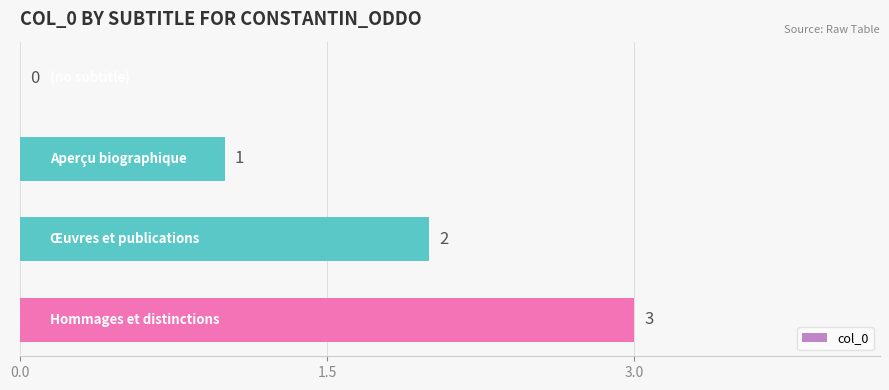

How many values are above zero?

3